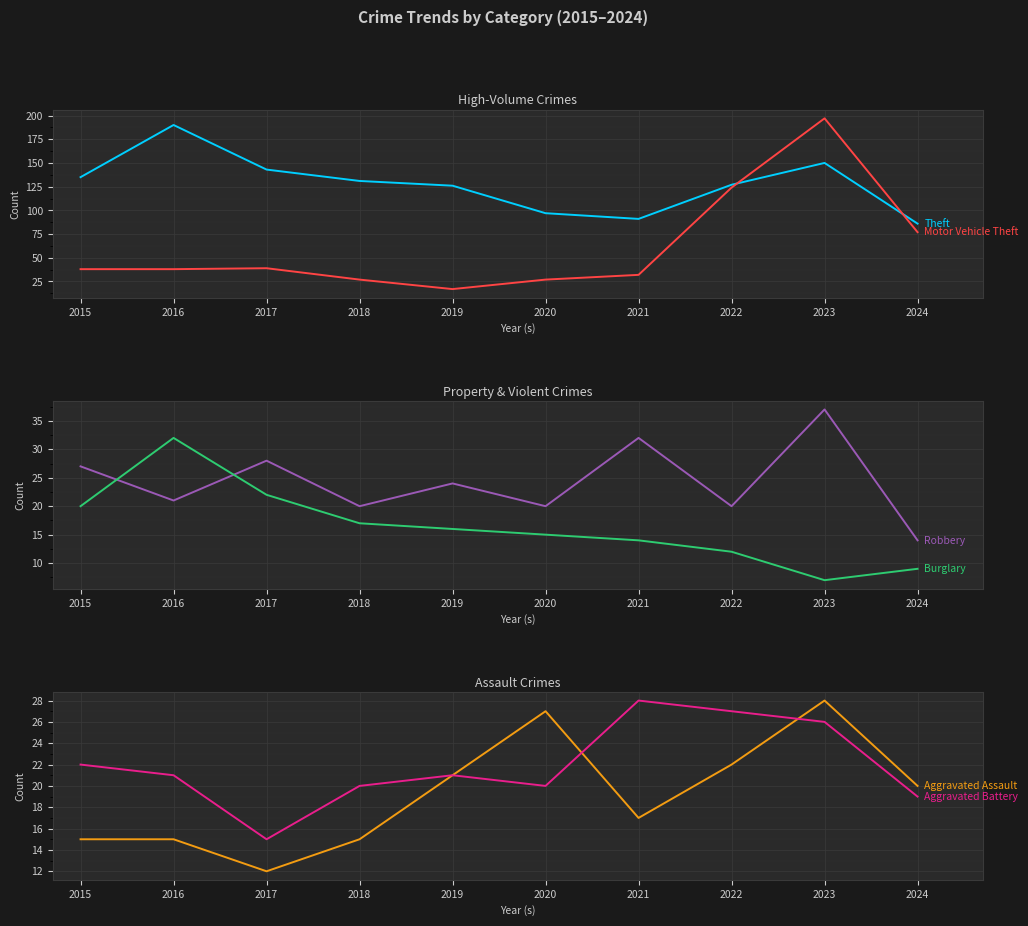

List the series in order of their peak value, highest first.

Motor Vehicle Theft, Theft, Robbery, Burglary, Aggravated Assault, Aggravated Battery